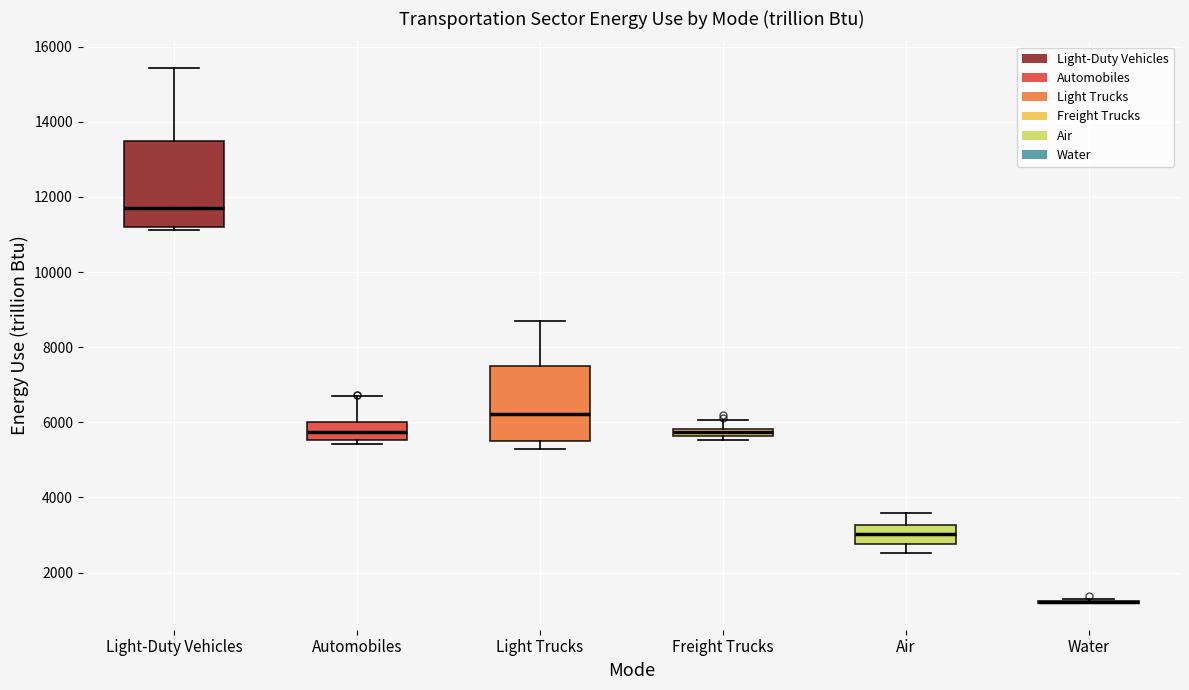

Where does the lower whisker of the box for Light Trucks end on the y-axis? The values are not printed on the chart, so give them approximately, as read against the axis.

5200